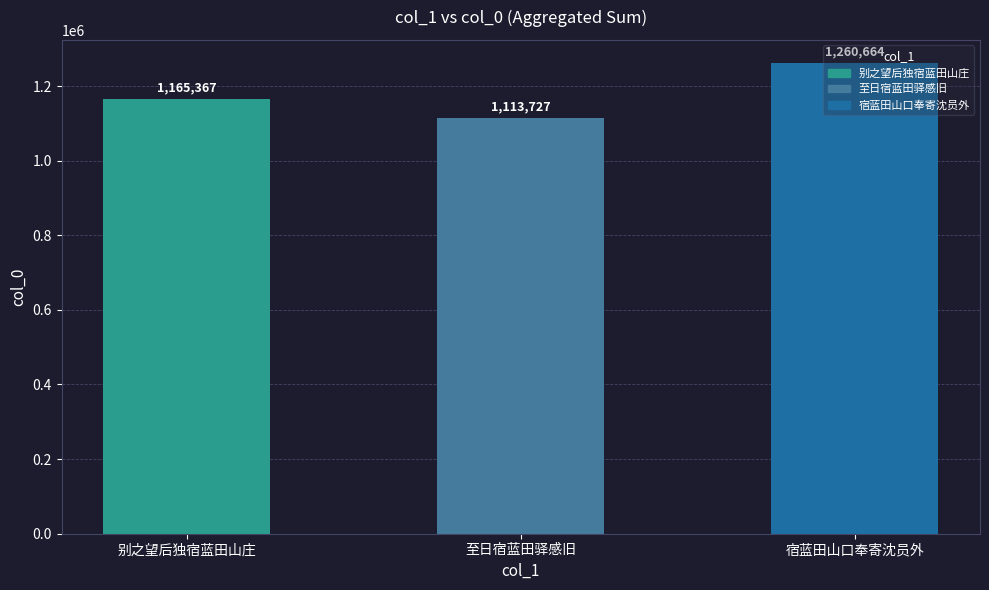

At which label is the value closest to 1187195?

别之望后独宿蓝田山庄